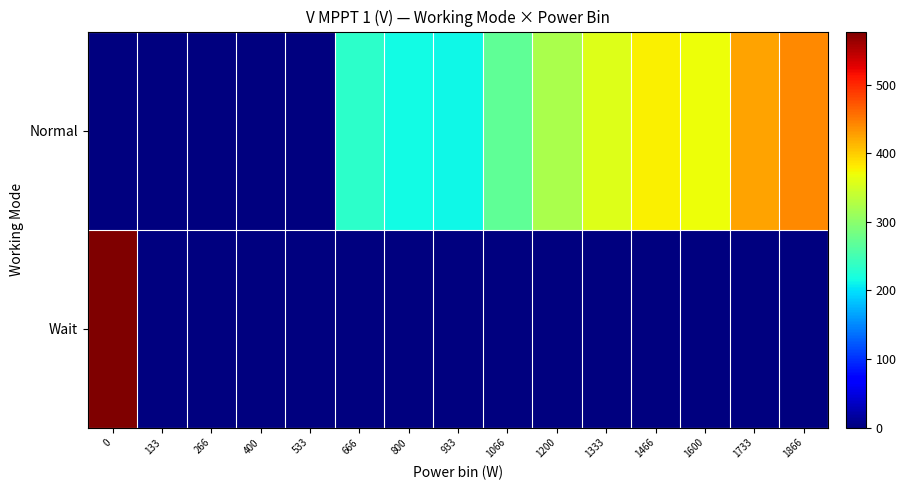

Which category has the lowest value across all series?

133